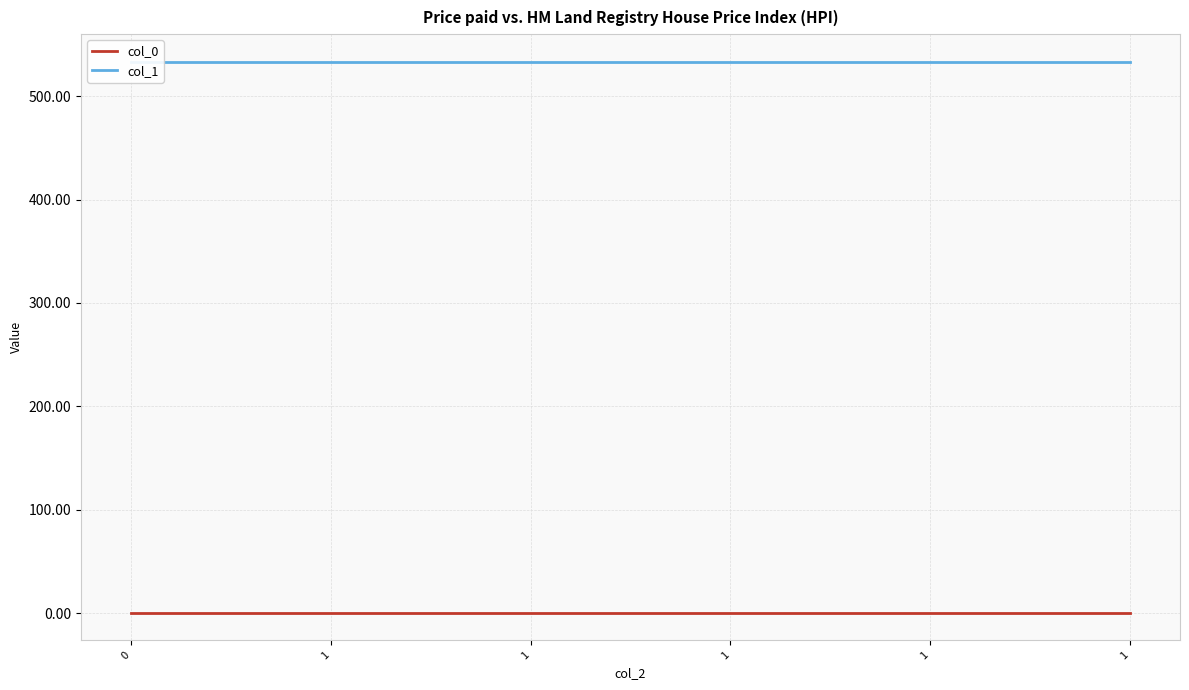

What value does the col_0 series have at 1?

0.6